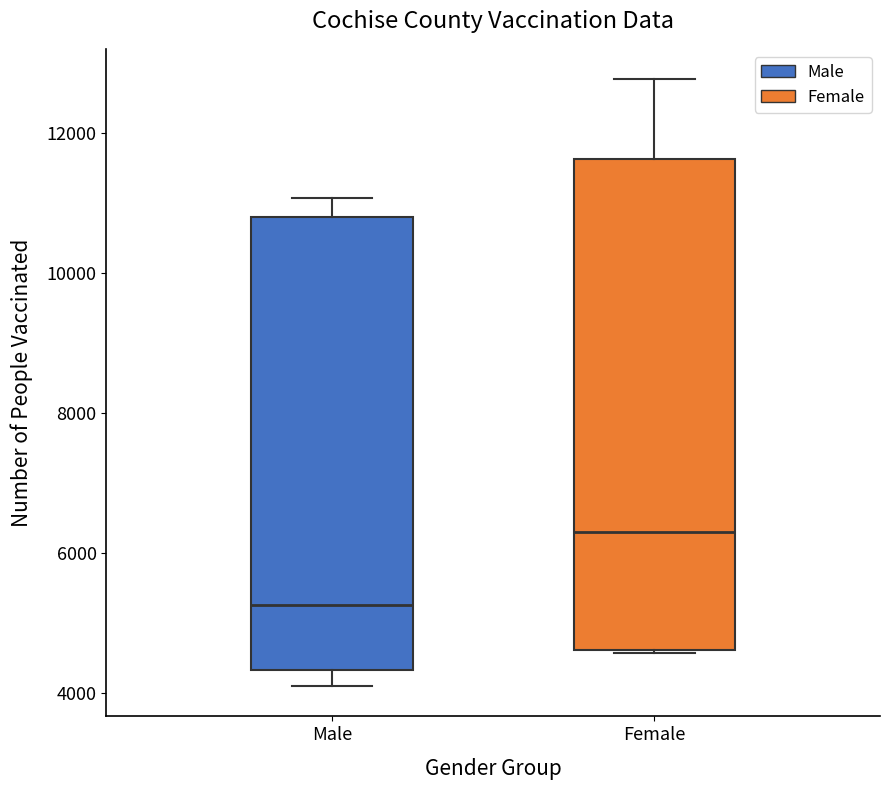

Reading left to right, transcribe this box plot: for each box, give where its median line is, the range the box spans, and where its two whiskers end, as read against the y-axis. The values are not printed on the chart, so give them approximately, as read against the axis.

Male: median 5200, box 4400 to 10800, whiskers 4200 to 11000
Female: median 6200, box 4600 to 11600, whiskers 4600 to 12800